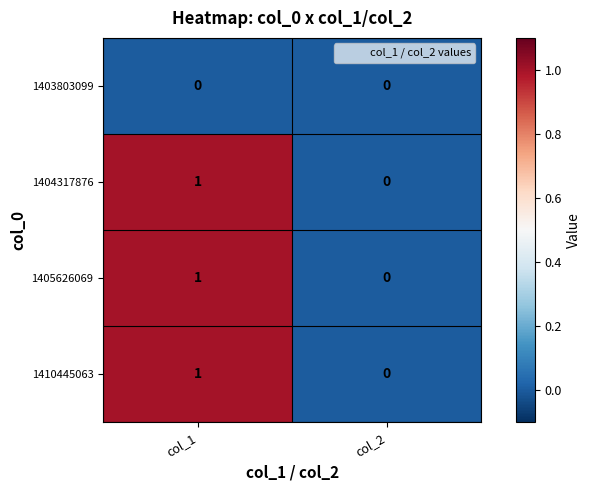

How many data points does each series have?

2